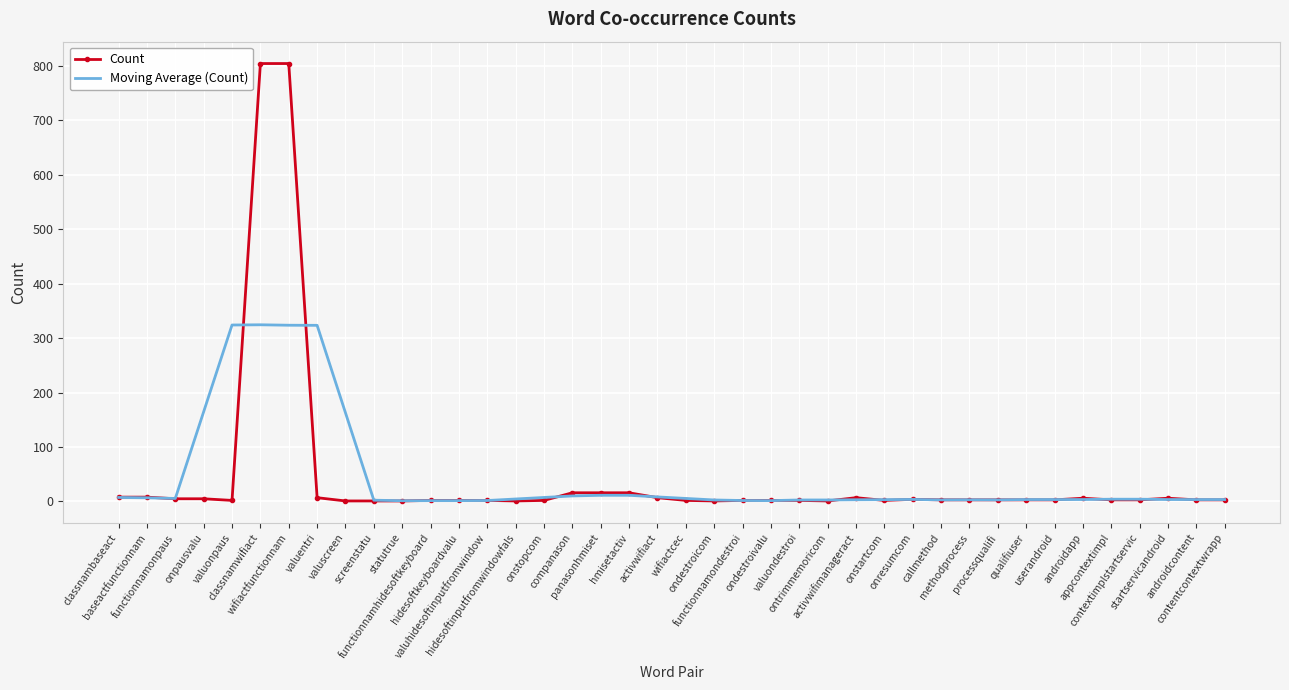

Count the number of categories in the chart.

40